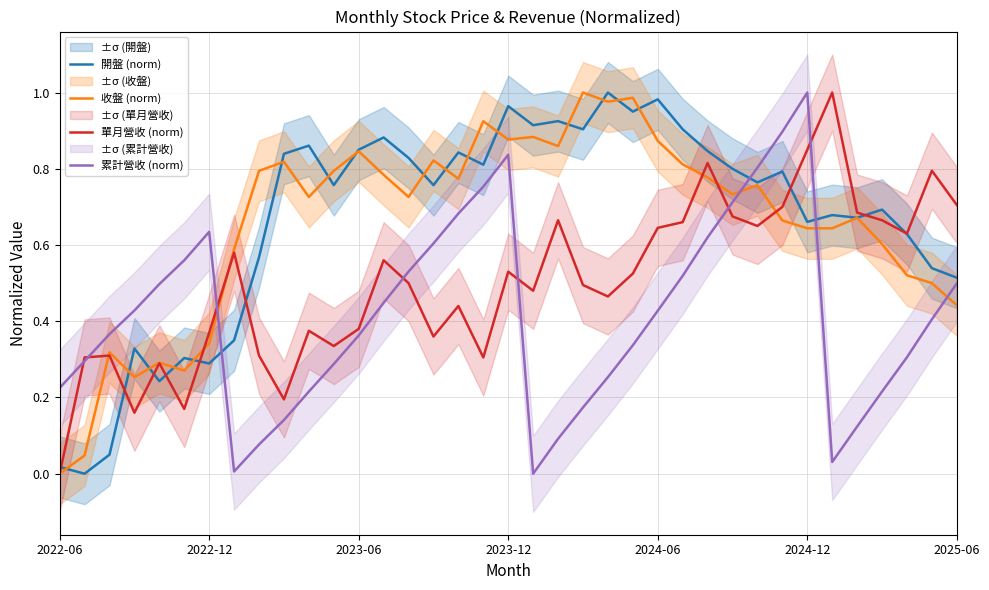

Is it true that 累計營收 (norm) equals 0.3 at 2022-06?

False